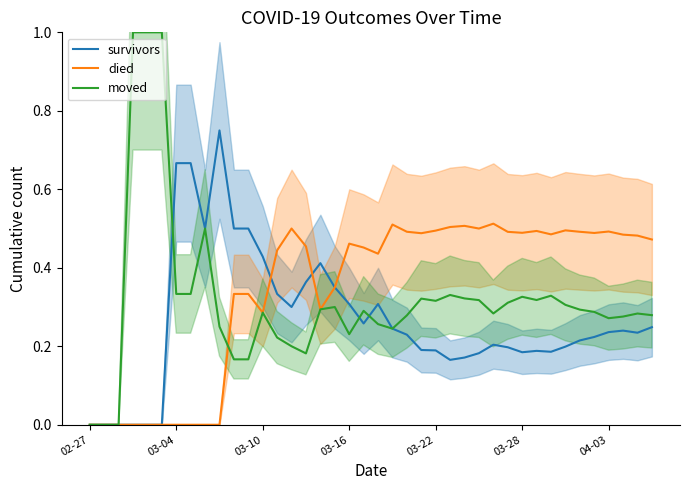

Where is the first local maximum for died?

14